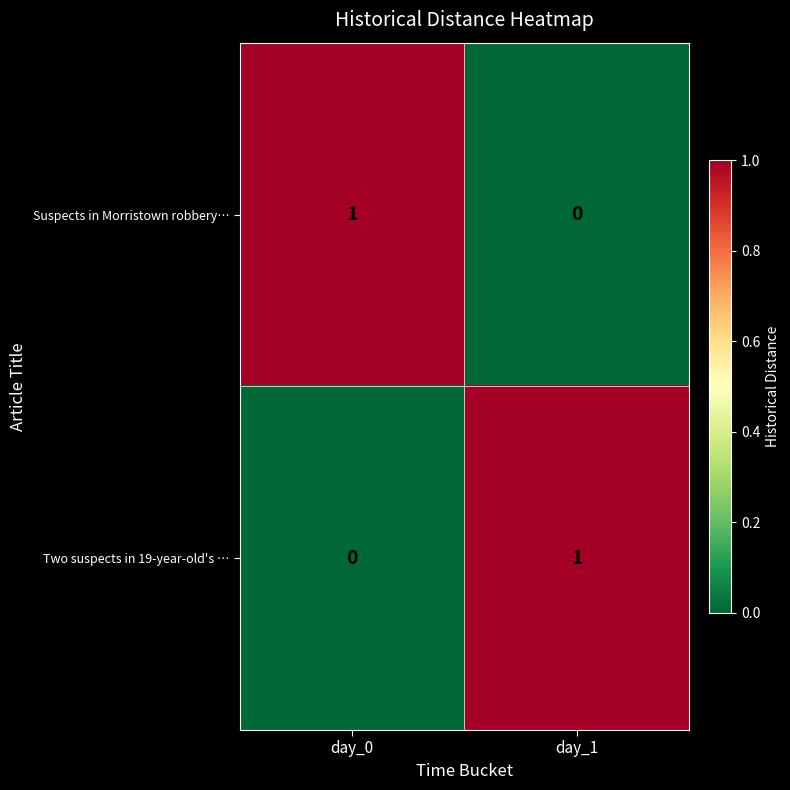

Where is Suspects in Morristown robbery… nearest to the value 0?

day_1